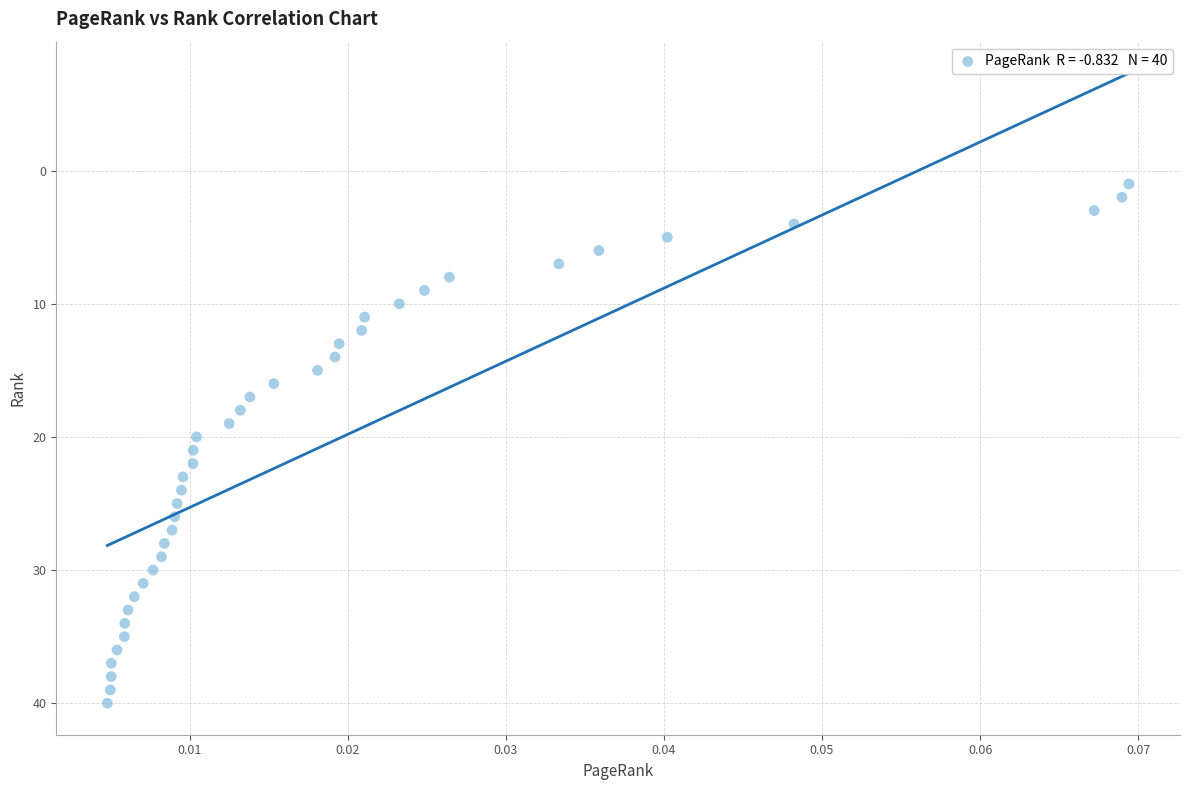

What is the range of Y values (max minus min)?

39